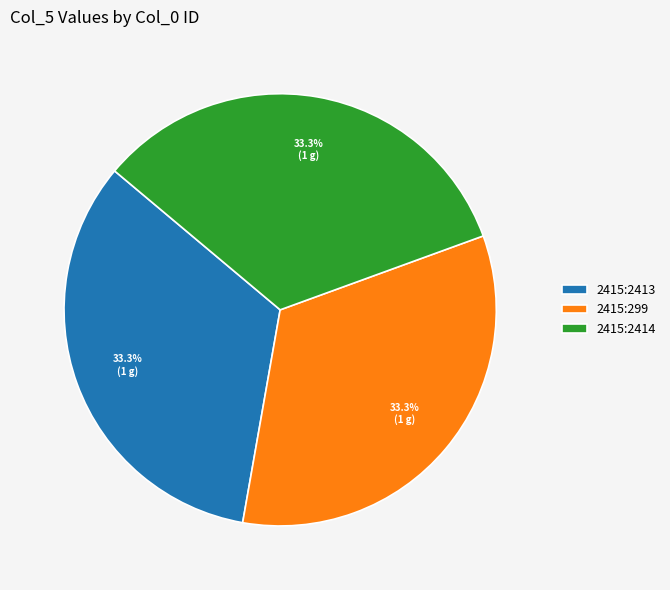

Is there a majority slice in this chart?

No